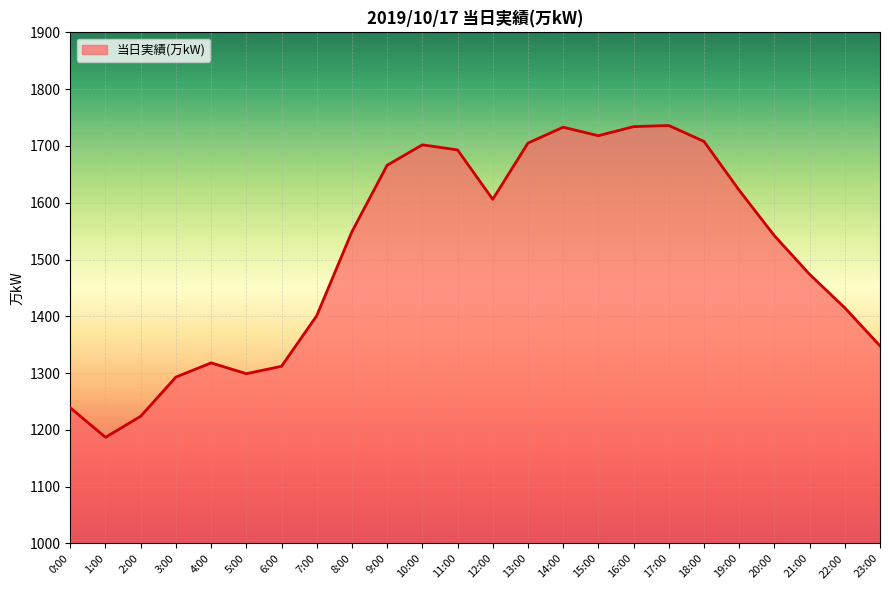

How many values are below 1549?

12